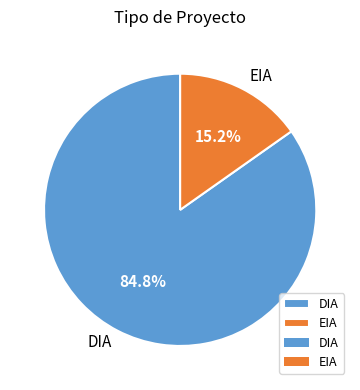

To the nearest percent, what is the combined percentage of EIA and DIA?

100%